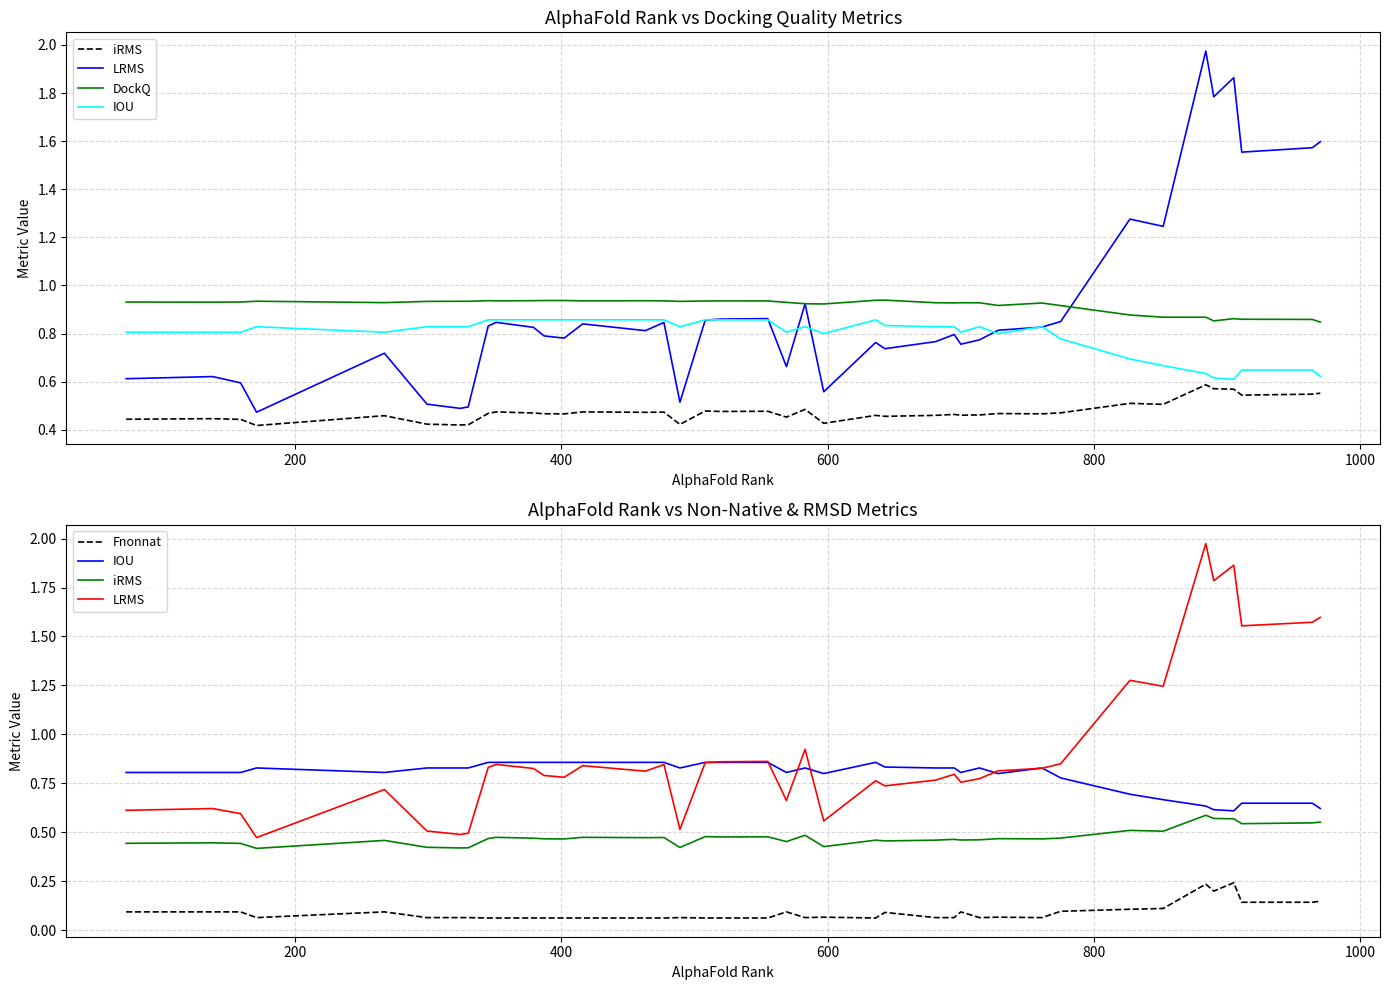

Reading left to right, list all the values displayed in this chart.

iRMS: 0.4	0.4	0.4	0.4	0.5	0.4	0.4	0.4	0.5	0.5	0.5	0.5	0.5	0.5	0.5	0.5	0.4	0.5	0.5	0.5	0.5	0.5	0.4	0.5	0.5	0.5	0.5	0.5	0.5	0.5	0.5	0.5	0.5	0.5	0.6	0.6	0.6	0.5	0.5	0.6
LRMS: 0.6	0.6	0.6	0.5	0.7	0.5	0.5	0.5	0.8	0.8	0.8	0.8	0.8	0.8	0.8	0.8	0.5	0.9	0.9	0.9	0.7	0.9	0.6	0.8	0.7	0.8	0.8	0.8	0.8	0.8	0.8	0.9	1.3	1.2	2.0	1.8	1.9	1.6	1.6	1.6
DockQ: 0.9	0.9	0.9	0.9	0.9	0.9	0.9	0.9	0.9	0.9	0.9	0.9	0.9	0.9	0.9	0.9	0.9	0.9	0.9	0.9	0.9	0.9	0.9	0.9	0.9	0.9	0.9	0.9	0.9	0.9	0.9	0.9	0.9	0.9	0.9	0.9	0.9	0.9	0.9	0.8
IOU: 0.8	0.8	0.8	0.8	0.8	0.8	0.8	0.8	0.9	0.9	0.9	0.9	0.9	0.9	0.9	0.9	0.8	0.9	0.9	0.9	0.8	0.8	0.8	0.9	0.8	0.8	0.8	0.8	0.8	0.8	0.8	0.8	0.7	0.7	0.6	0.6	0.6	0.6	0.6	0.6
Fnonnat: 0.1	0.1	0.1	0.1	0.1	0.1	0.1	0.1	0.1	0.1	0.1	0.1	0.1	0.1	0.1	0.1	0.1	0.1	0.1	0.1	0.1	0.1	0.1	0.1	0.1	0.1	0.1	0.1	0.1	0.1	0.1	0.1	0.1	0.1	0.2	0.2	0.2	0.1	0.1	0.1